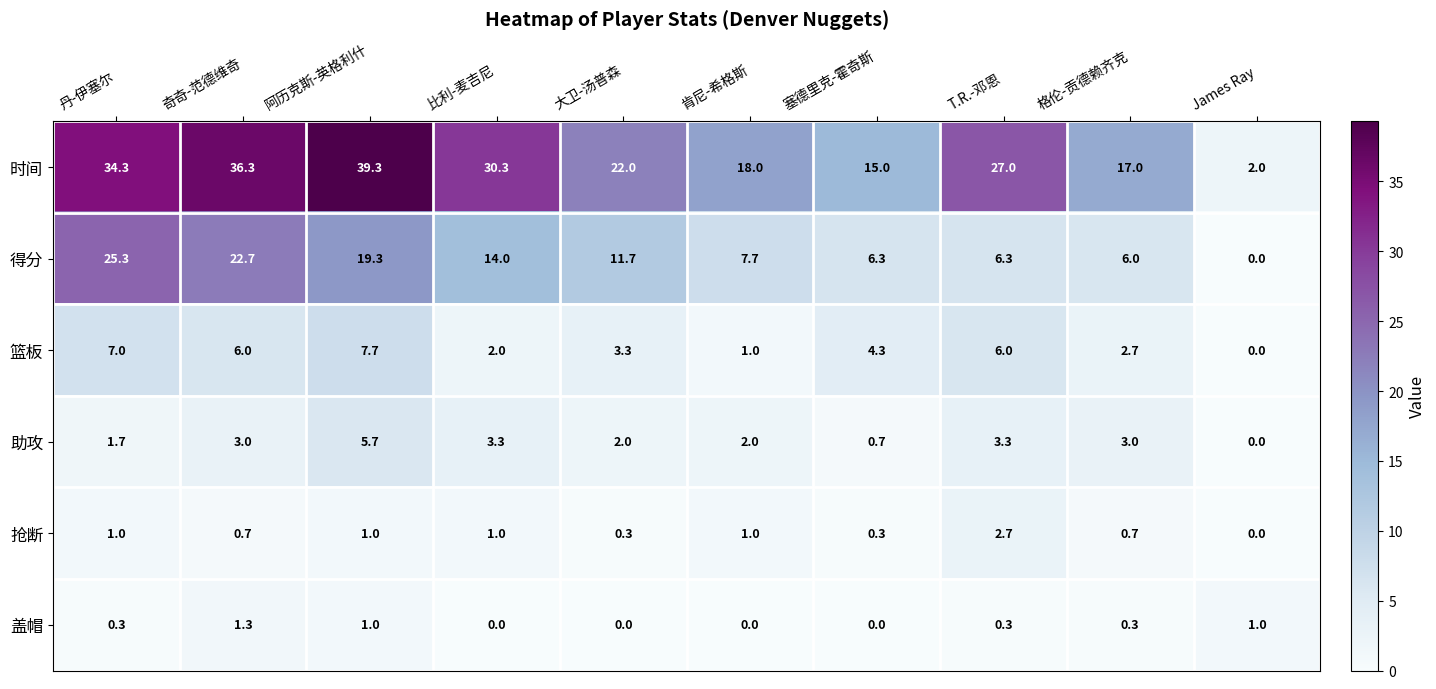

How many data points in 得分 are above 11?

5